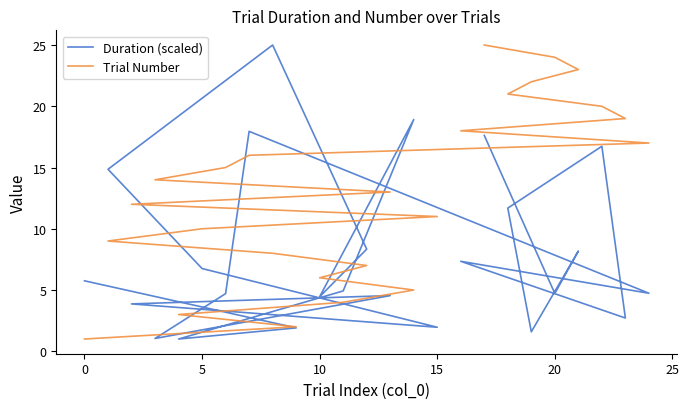

True or false: Duration (scaled) has a value of 6.5 at 10.

False